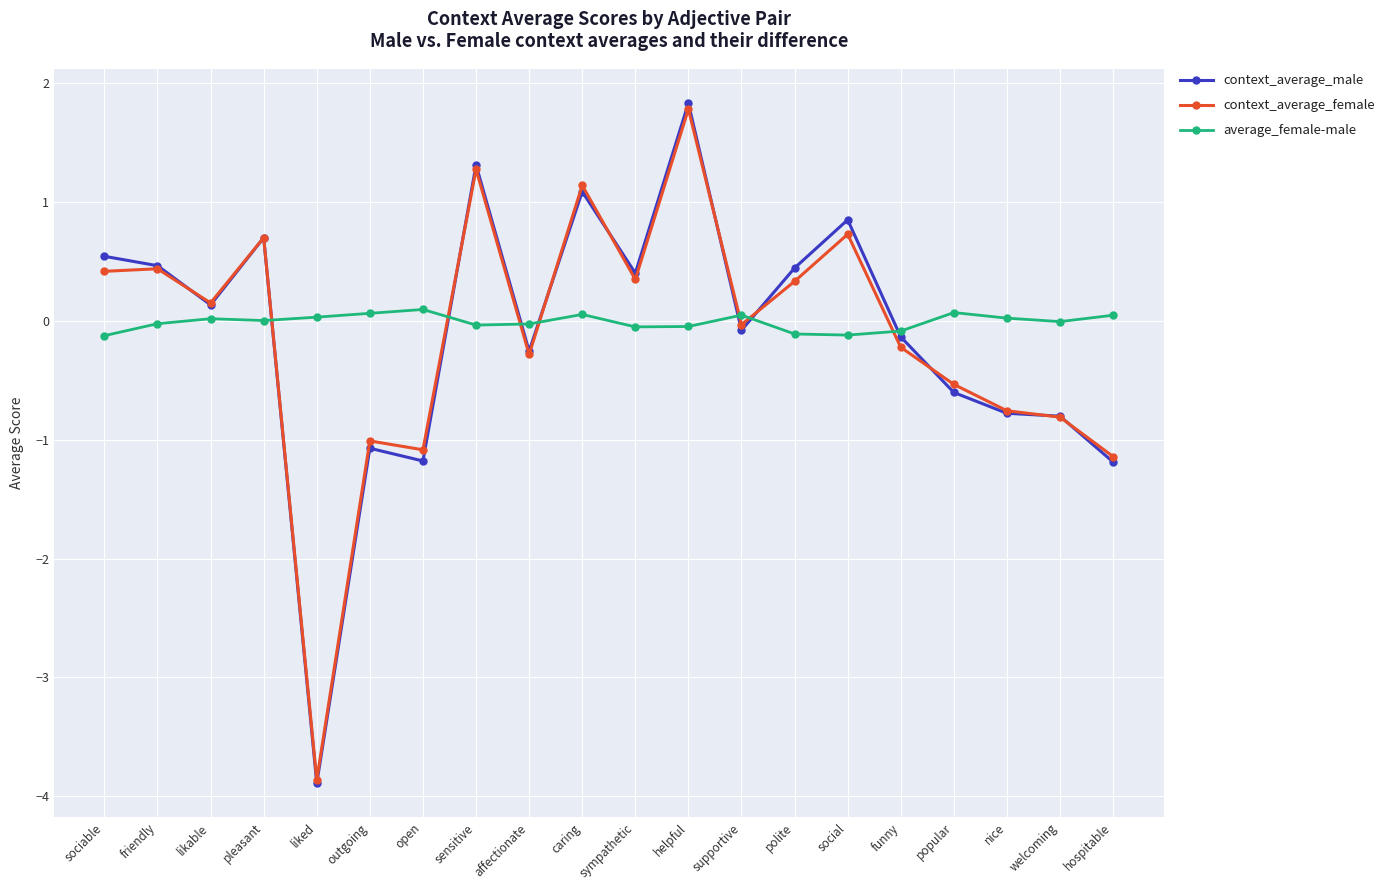

At how many categories does at least one series exceed -1?

20